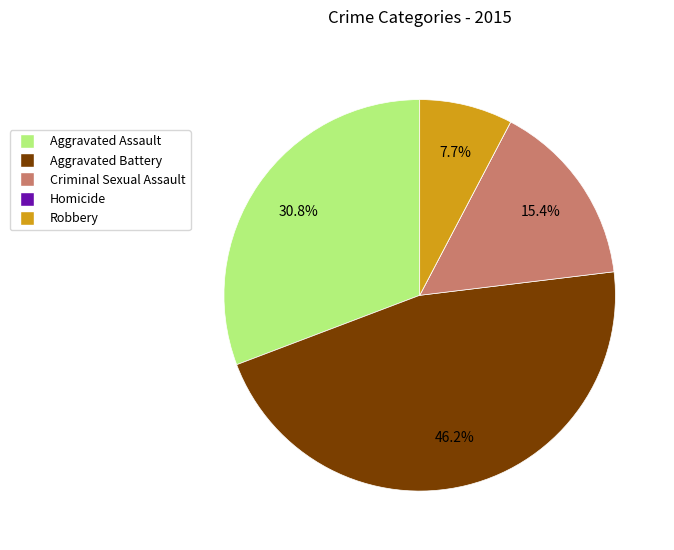

What is the total percentage of Aggravated Assault and Aggravated Battery?

76.9%